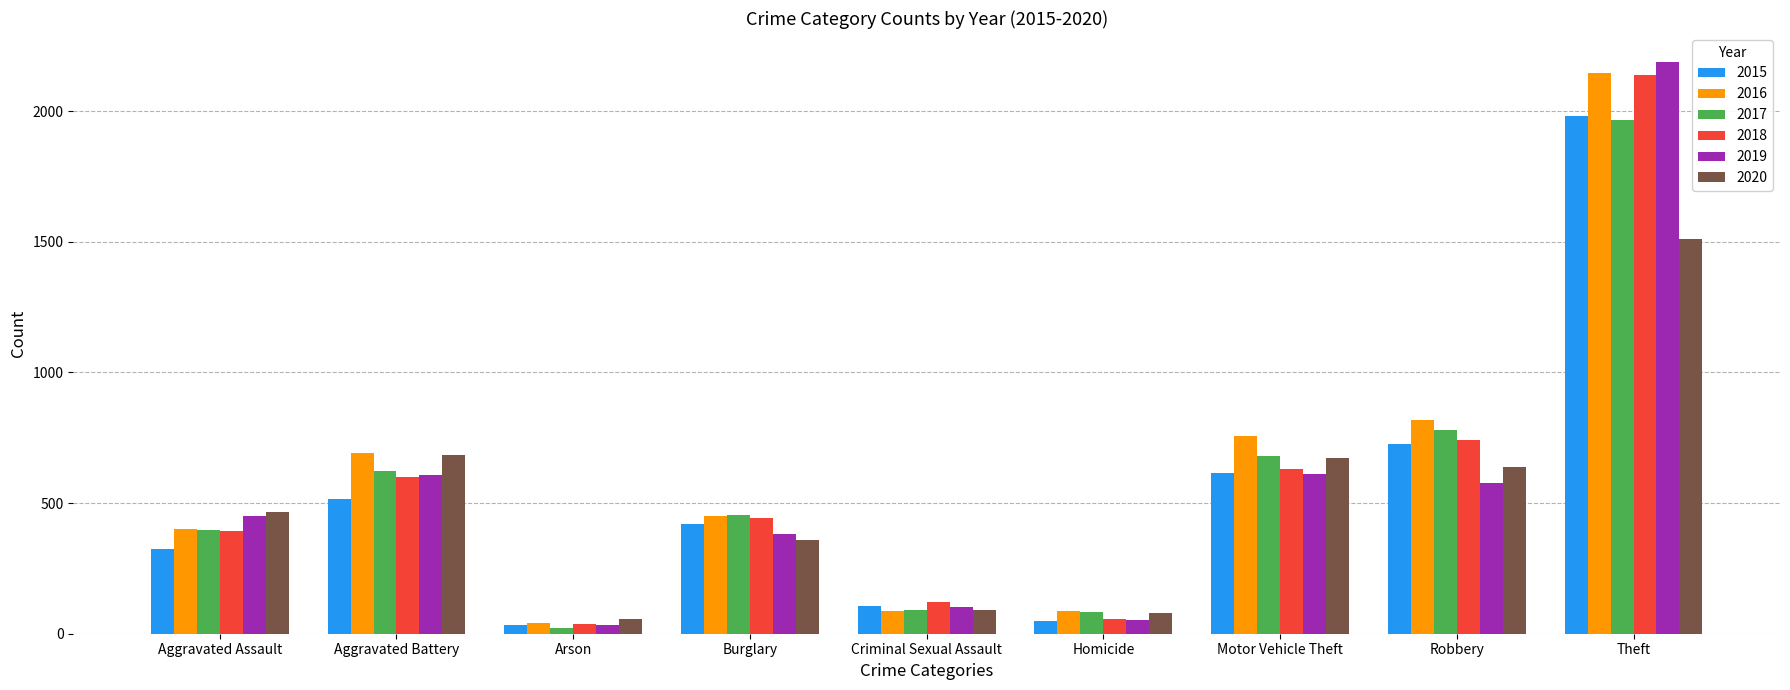

Which series has the largest range (max minus min)?

2019